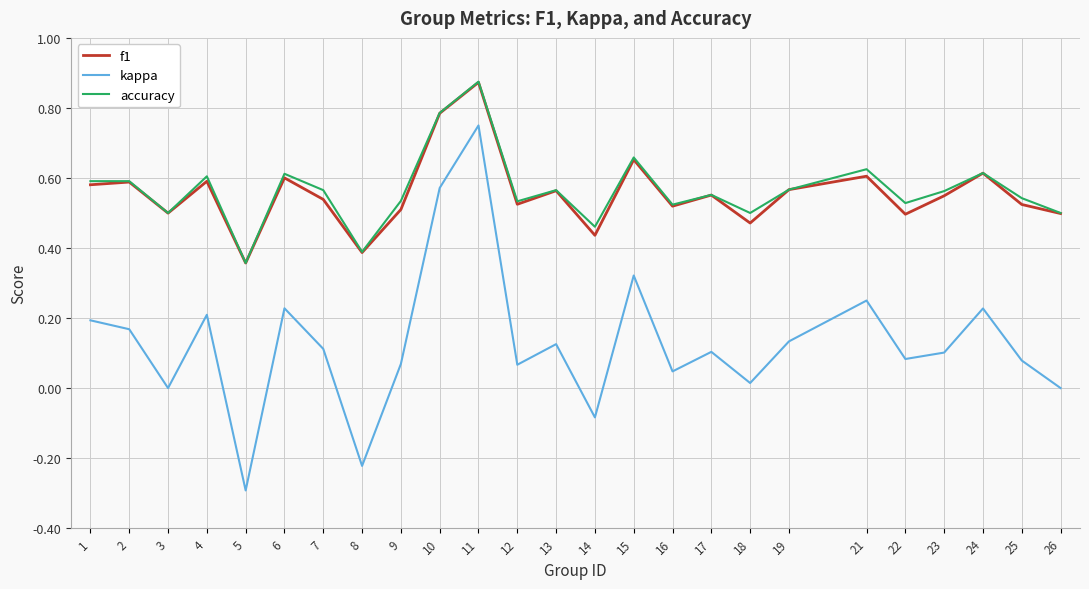

What is the minimum value shown in the chart?

-0.3